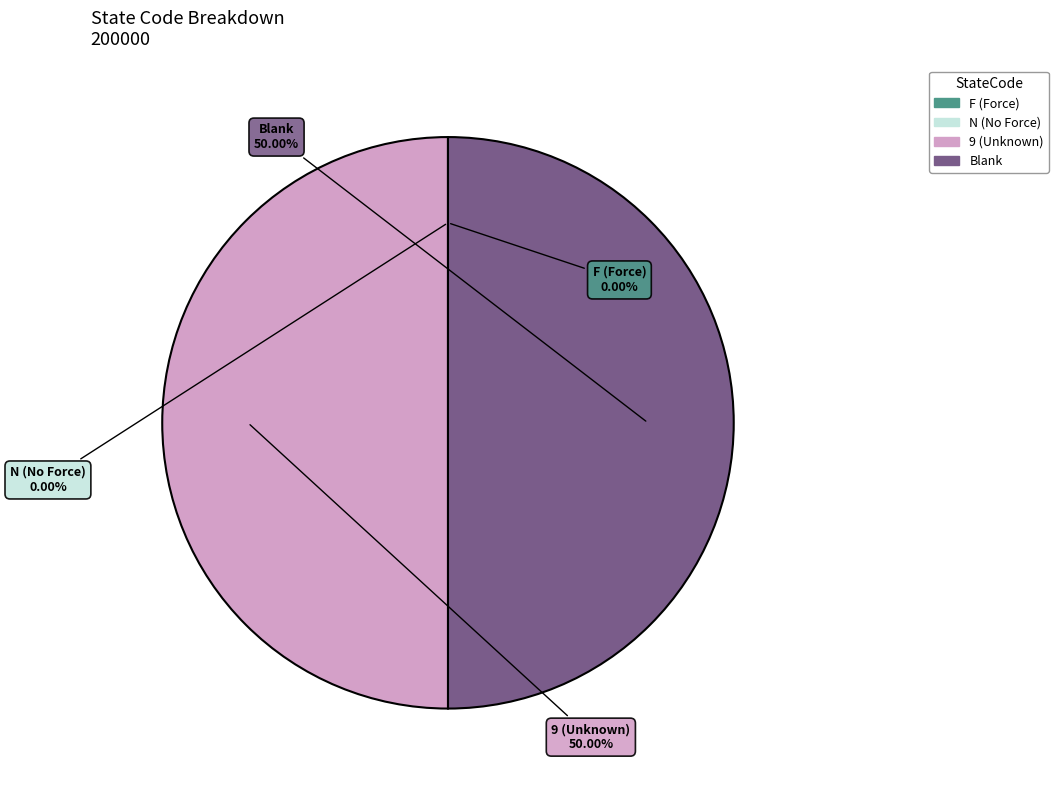

What is the ratio of the value at Blank to the value at 9 (Unknown)?

1.0